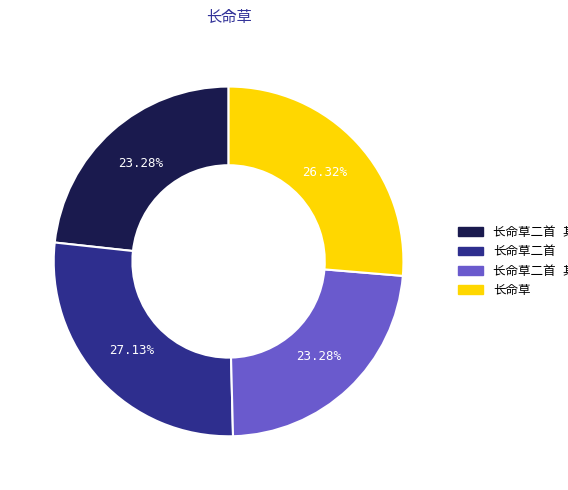

How many segments does this pie chart have?

4